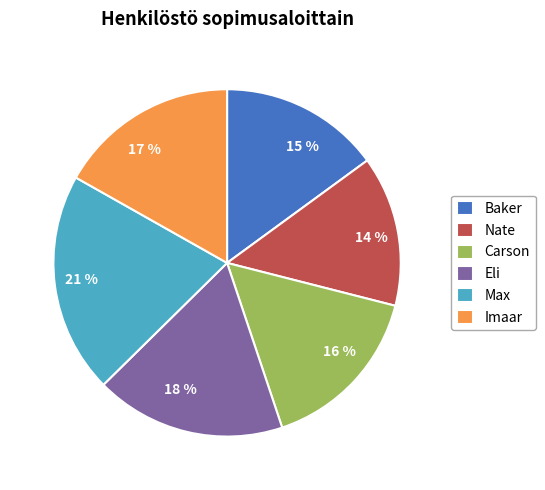

Is the sum of Eli and Max greater than half?

No